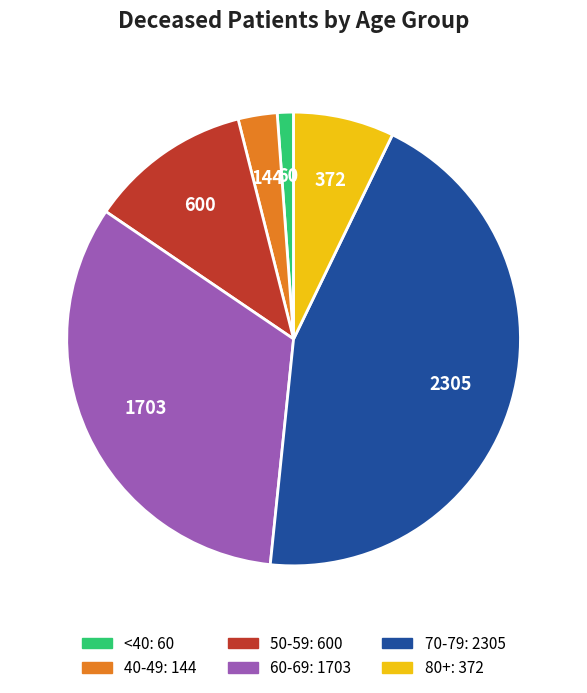

Is there any slice that represents more than half of the pie?

No